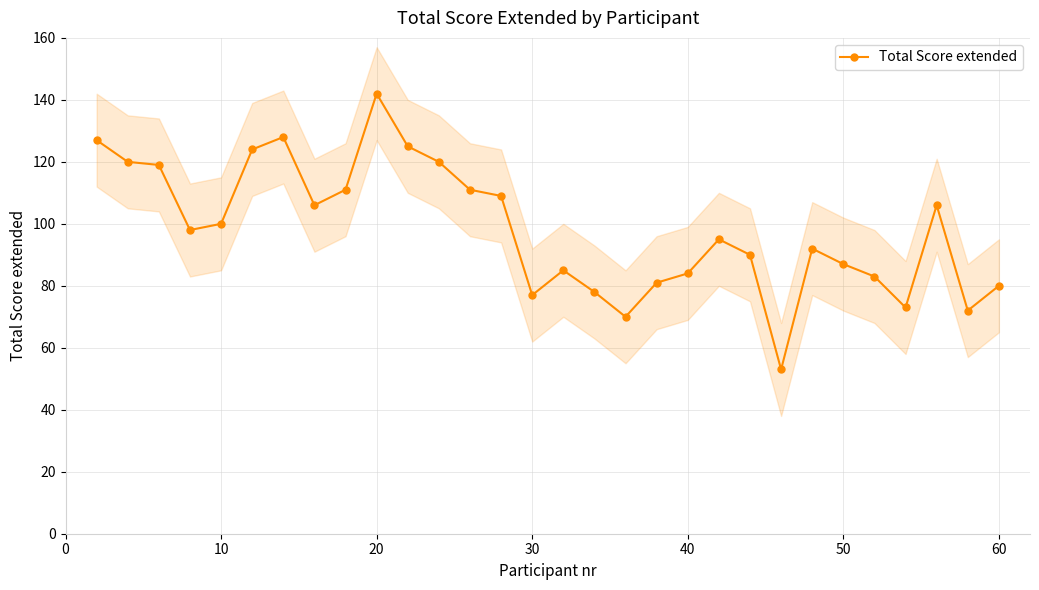

How many values are below 98?

15